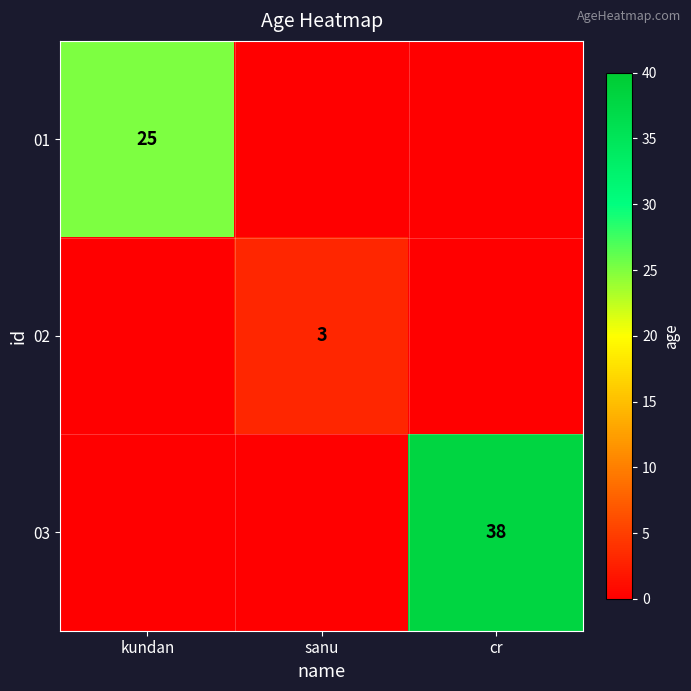

Which has a higher value, cr or sanu?

cr